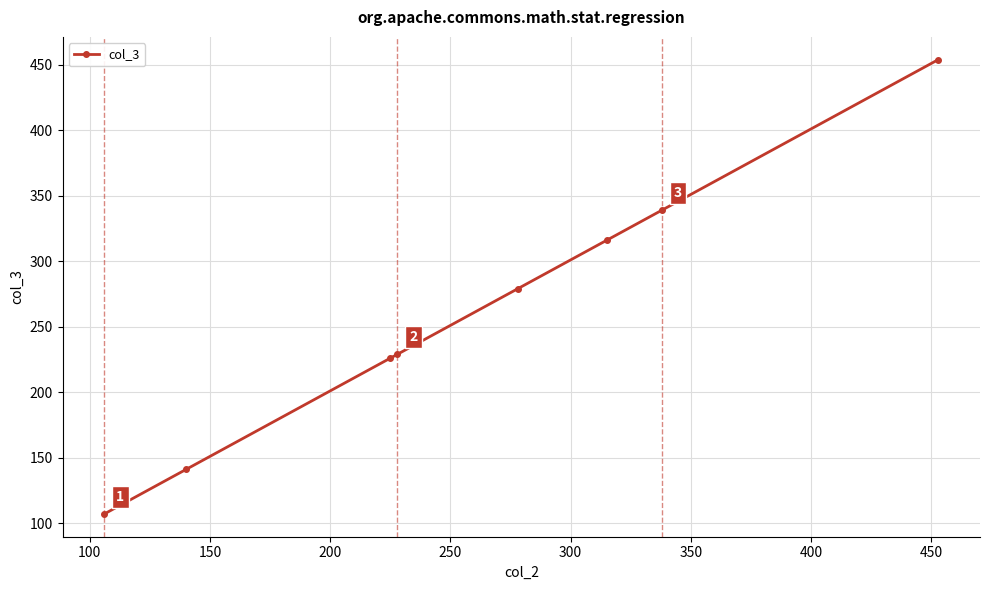

What is the value of the 7th point from the left?

339